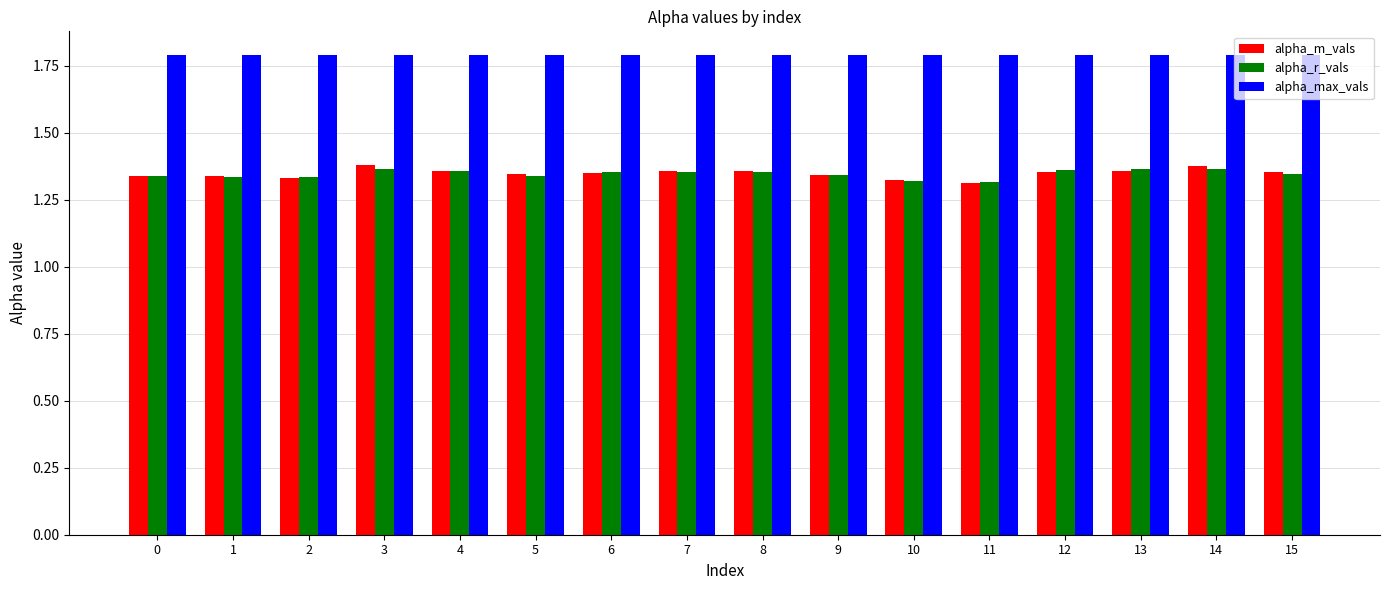

How many distinct data groups are displayed?

3